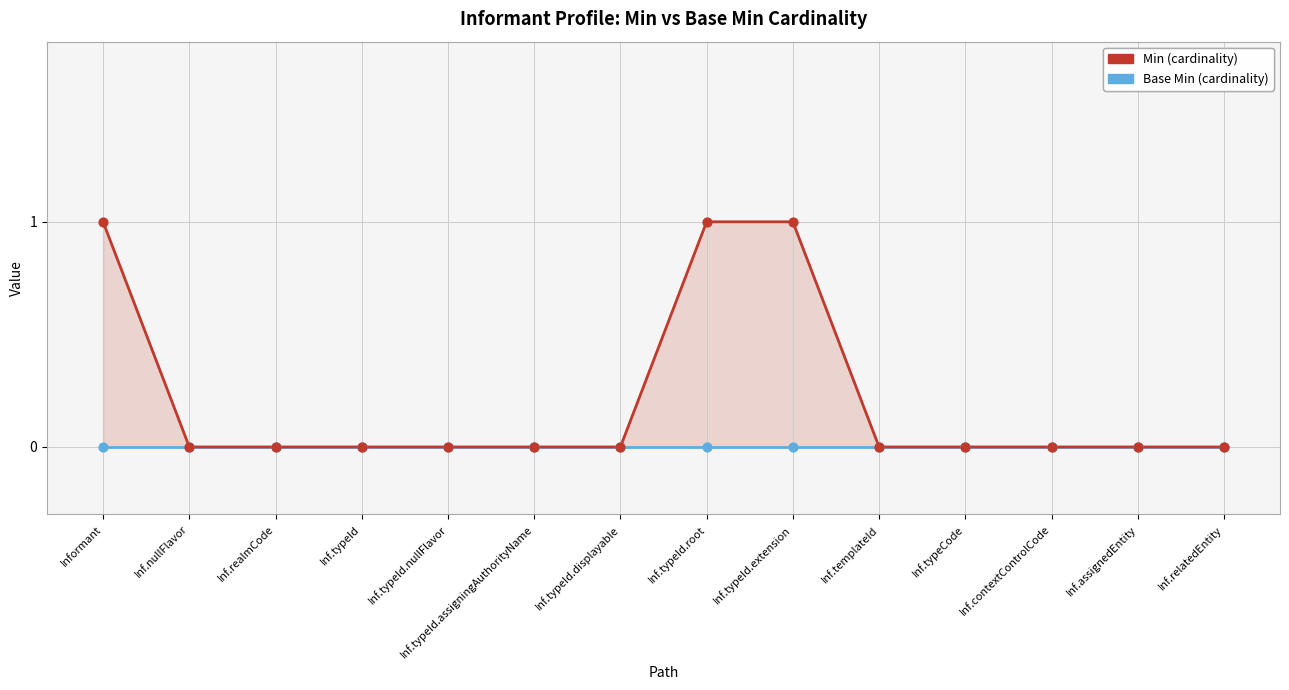

Is the value of Base Min at Inf.typeId.root greater than the value of Min at Inf.typeCode?

No